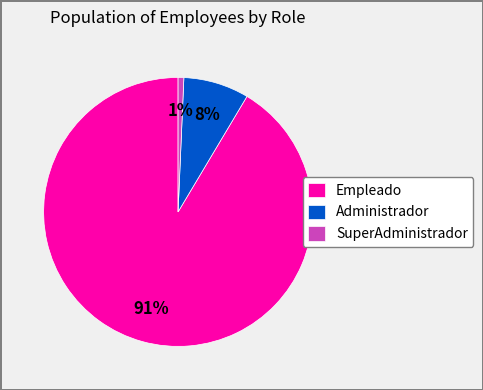

To the nearest percent, what is the combined percentage of Empleado and Administrador?

99%